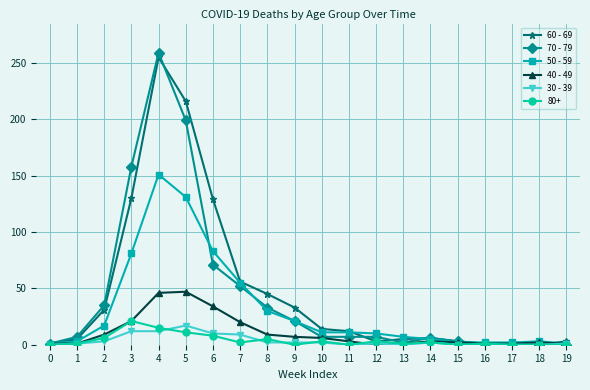

Is this an area chart (filled region under the line)?

No